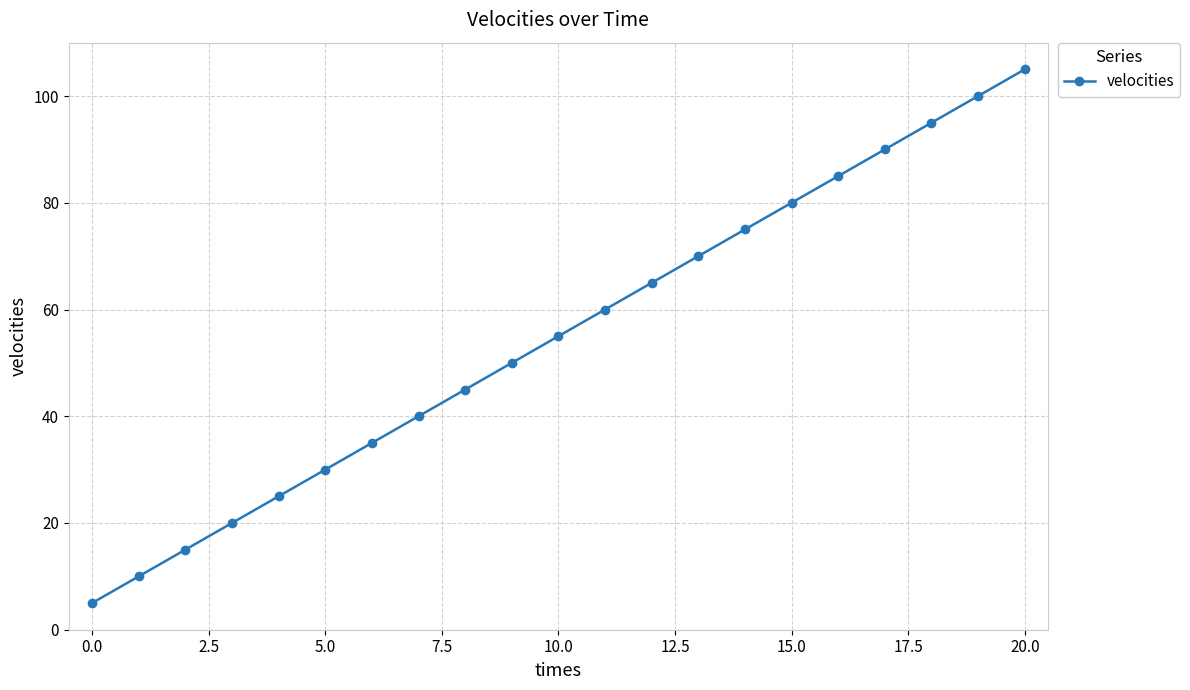

What is the minimum value shown in the chart?

5